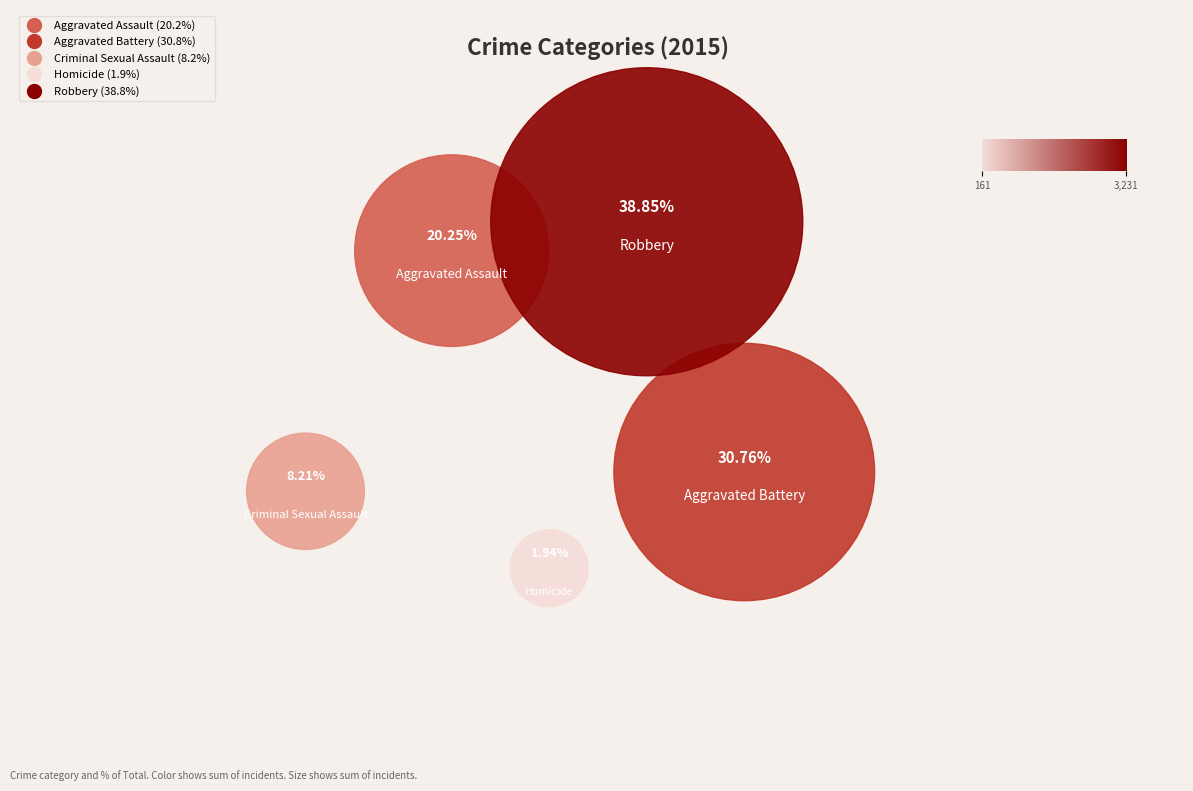

What portion of the pie excludes Homicide?

98.1%